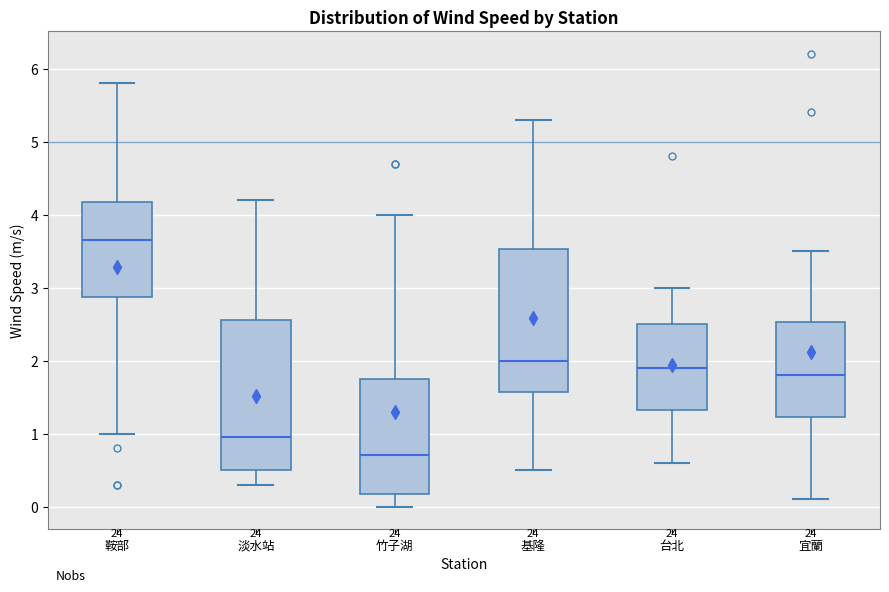

Reading left to right, transcribe this box plot: for each box, give where its median line is, the range the box spans, and where its two whiskers end, as read against the y-axis. The values are not printed on the chart, so give them approximately, as read against the axis.

鞍部: median 3.7, box 2.9 to 4.2, whiskers 1.0 to 5.8
淡水站: median 1.0, box 0.5 to 2.6, whiskers 0.3 to 4.2
竹子湖: median 0.7, box 0.2 to 1.8, whiskers 0.0 to 4.0
基隆: median 2.0, box 1.6 to 3.5, whiskers 0.5 to 5.3
台北: median 1.9, box 1.3 to 2.5, whiskers 0.6 to 3.0
宜蘭: median 1.8, box 1.2 to 2.5, whiskers 0.1 to 3.5